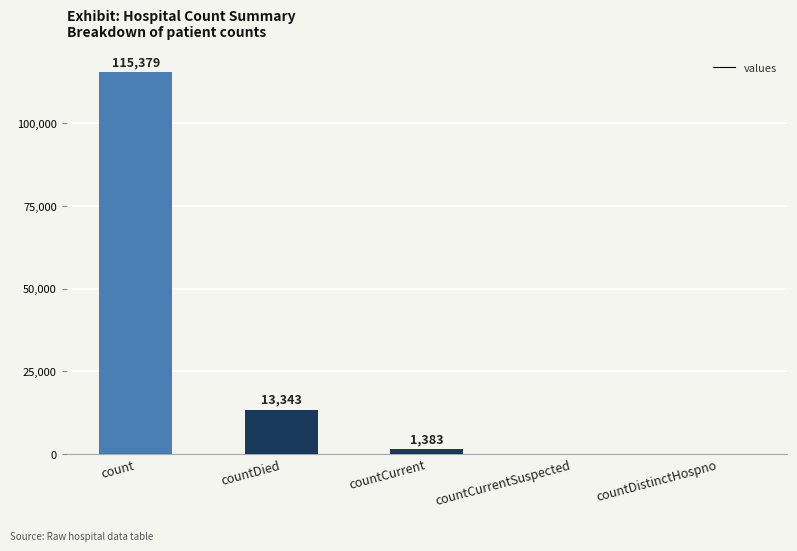

Reading right to left, extract all data points from this chart.

0	0	1383	13343	115379